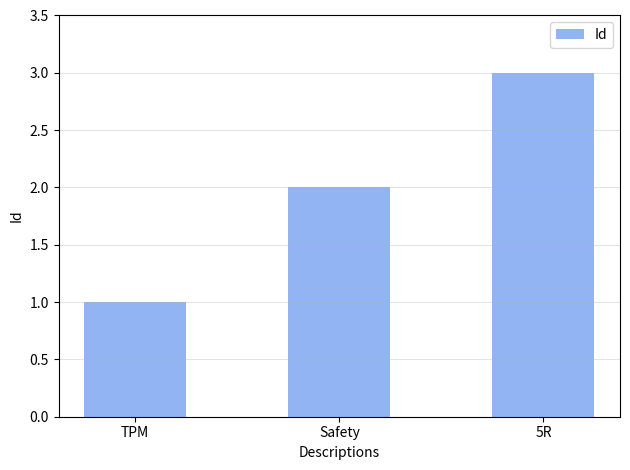

Which category has the highest value across all series?

5R